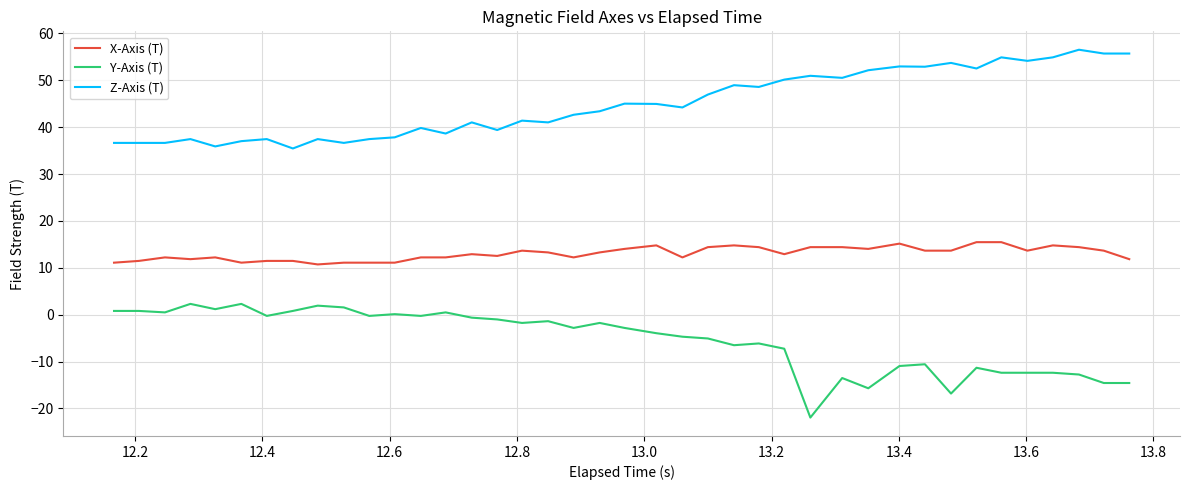

Rank the series by their maximum value, from highest to lowest.

Z-Axis (T), X-Axis (T), Y-Axis (T)